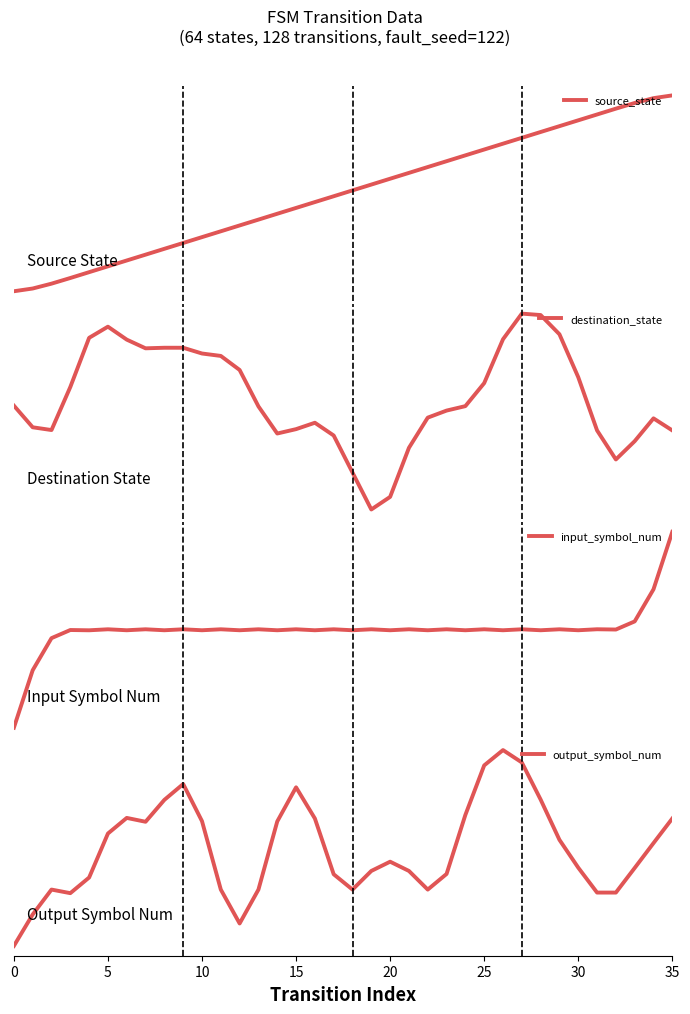

What is the minimum value for source_state?

0.1